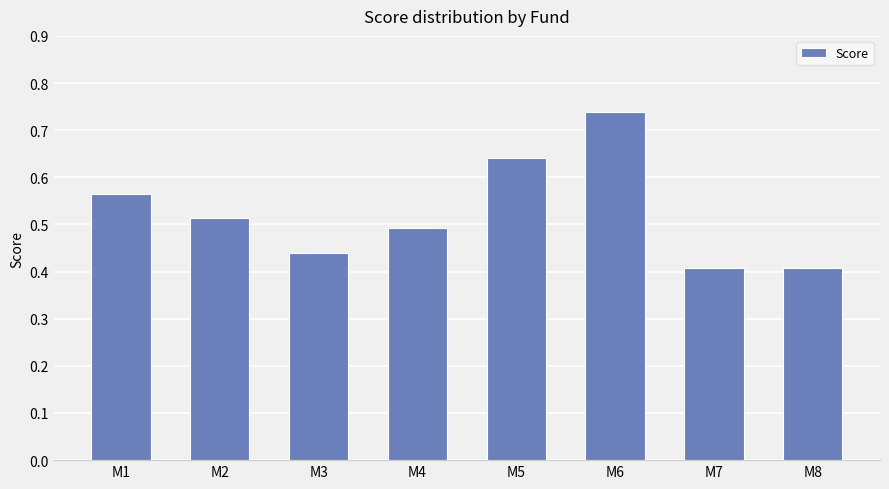

Which label corresponds to the largest value in the chart?

M6